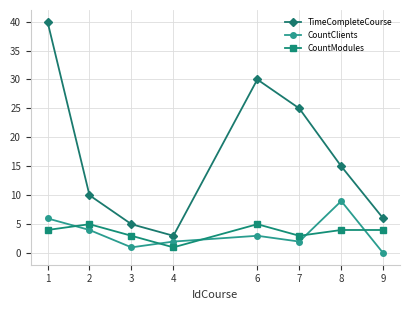

How many data points does each series have?

8